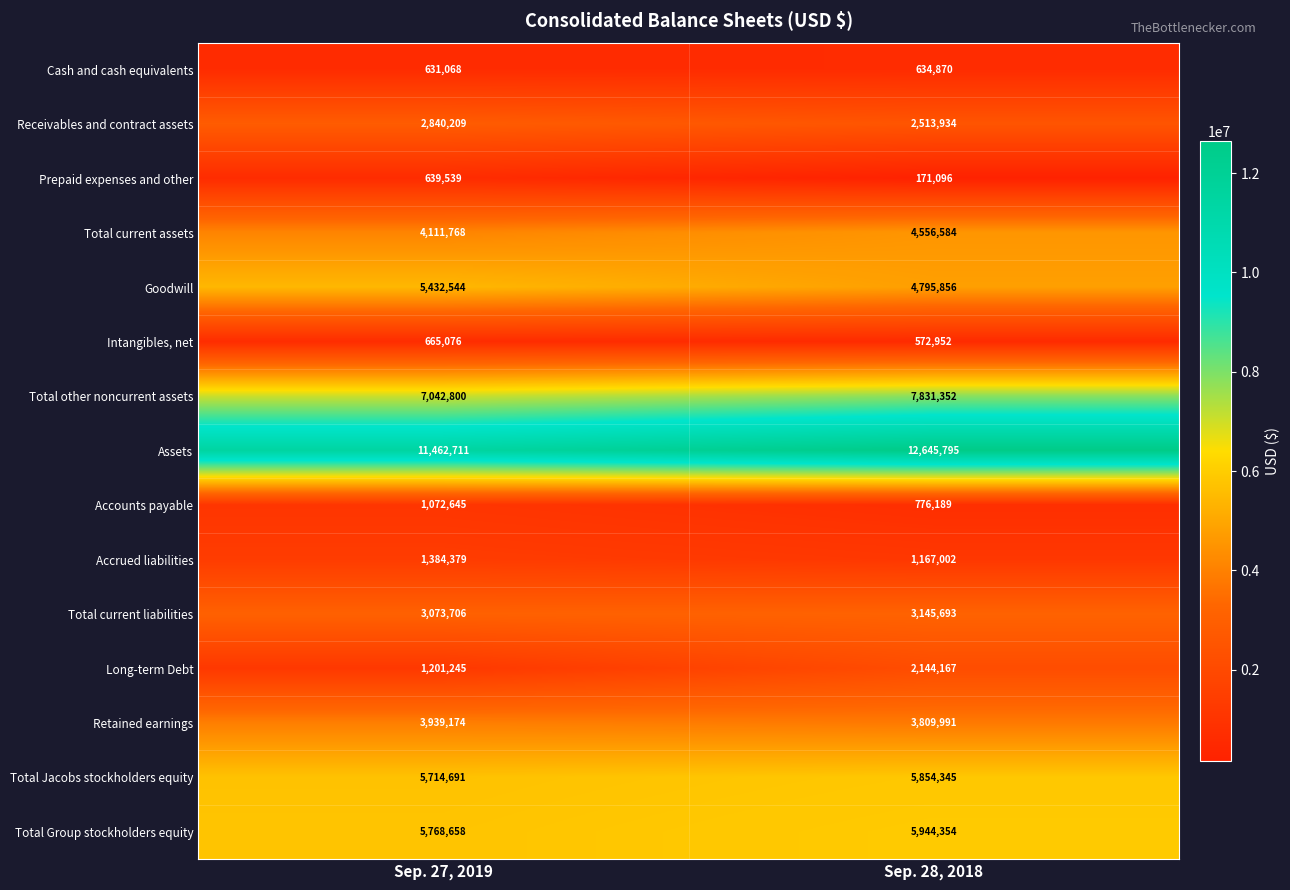

What is the greatest value displayed?

12645795